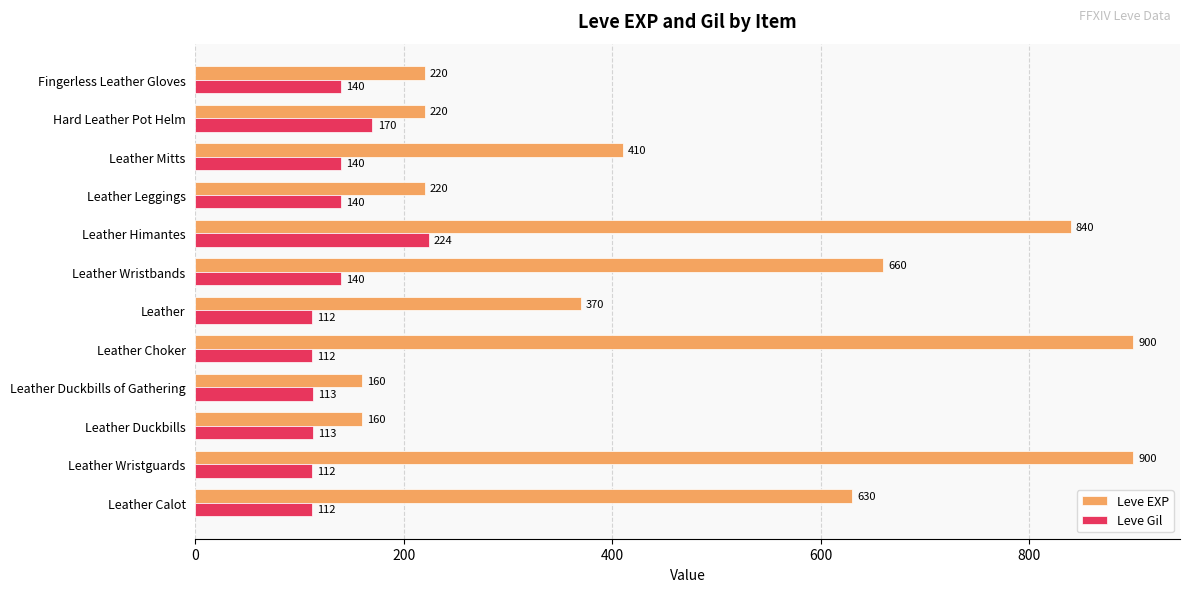

Which series has the widest spread of values?

Leve EXP